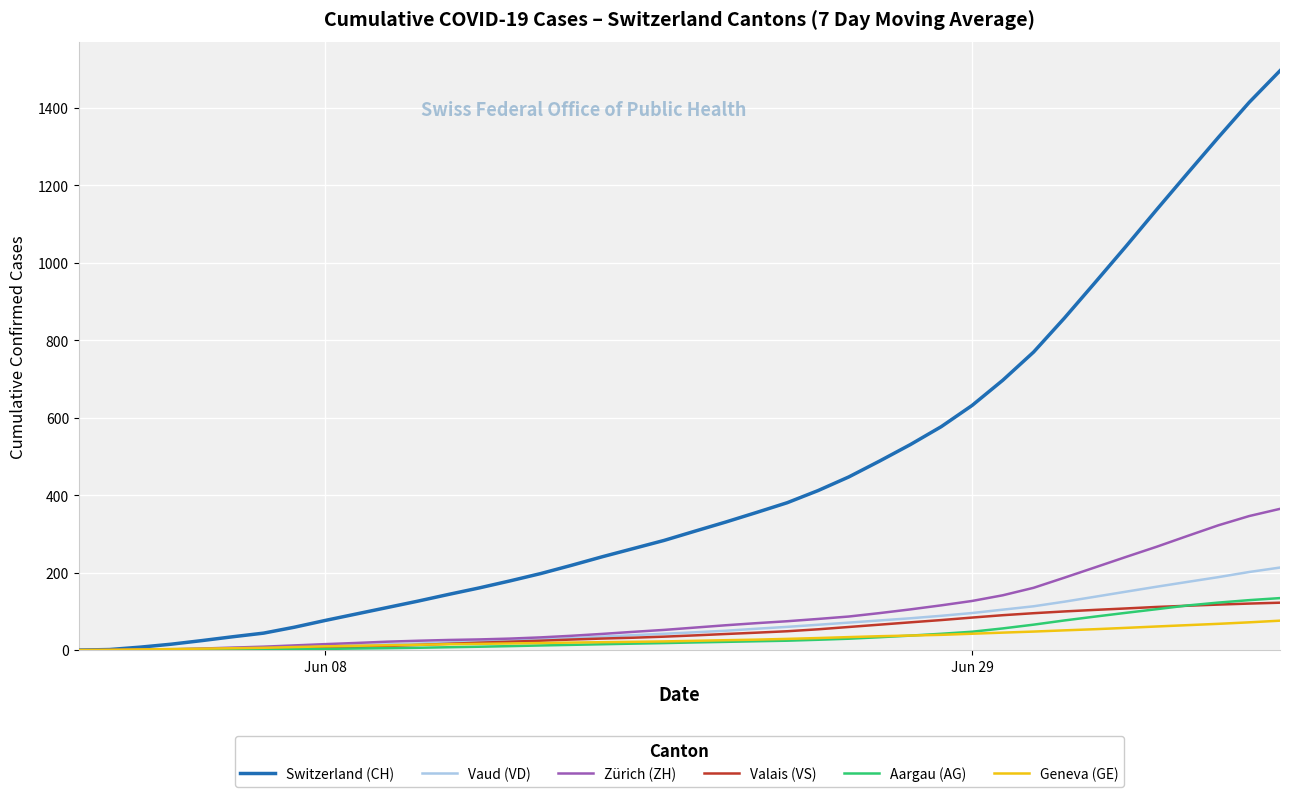

Which series has the largest total across all categories?

Switzerland (CH)